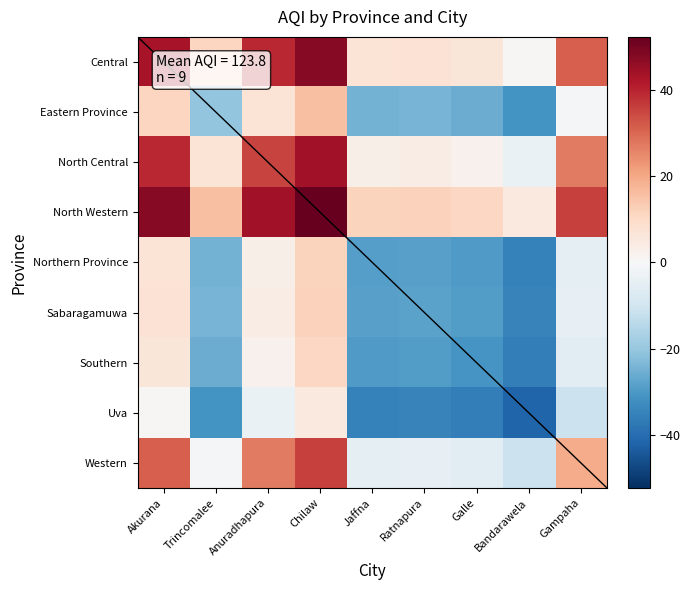

Reading left to right, list all the values displayed in this chart.

Central: Akurana=43.2	Trincomalee=11.2	Anuradhapura=39.2	Chilaw=47.7	Jaffna=7.2	Ratnapura=7.7	Galle=6.2	Bandarawela=0.7	Gampaha=31.2
Eastern Province: Akurana=11.2	Trincomalee=-20.8	Anuradhapura=7.2	Chilaw=15.7	Jaffna=-24.8	Ratnapura=-24.3	Galle=-25.8	Bandarawela=-31.3	Gampaha=-0.8
North Central: Akurana=39.2	Trincomalee=7.2	Anuradhapura=35.2	Chilaw=43.7	Jaffna=3.2	Ratnapura=3.7	Galle=2.2	Bandarawela=-3.3	Gampaha=27.2
North Western: Akurana=47.7	Trincomalee=15.7	Anuradhapura=43.7	Chilaw=52.2	Jaffna=11.7	Ratnapura=12.2	Galle=10.7	Bandarawela=5.2	Gampaha=35.7
Northern Province: Akurana=7.2	Trincomalee=-24.8	Anuradhapura=3.2	Chilaw=11.7	Jaffna=-28.8	Ratnapura=-28.3	Galle=-29.8	Bandarawela=-35.3	Gampaha=-4.8
Sabaragamuwa: Akurana=7.7	Trincomalee=-24.3	Anuradhapura=3.7	Chilaw=12.2	Jaffna=-28.3	Ratnapura=-27.8	Galle=-29.3	Bandarawela=-34.8	Gampaha=-4.3
Southern: Akurana=6.2	Trincomalee=-25.8	Anuradhapura=2.2	Chilaw=10.7	Jaffna=-29.8	Ratnapura=-29.3	Galle=-30.8	Bandarawela=-36.3	Gampaha=-5.8
Uva: Akurana=0.7	Trincomalee=-31.3	Anuradhapura=-3.3	Chilaw=5.2	Jaffna=-35.3	Ratnapura=-34.8	Galle=-36.3	Bandarawela=-41.8	Gampaha=-11.3
Western: Akurana=31.2	Trincomalee=-0.8	Anuradhapura=27.2	Chilaw=35.7	Jaffna=-4.8	Ratnapura=-4.3	Galle=-5.8	Bandarawela=-11.3	Gampaha=19.2